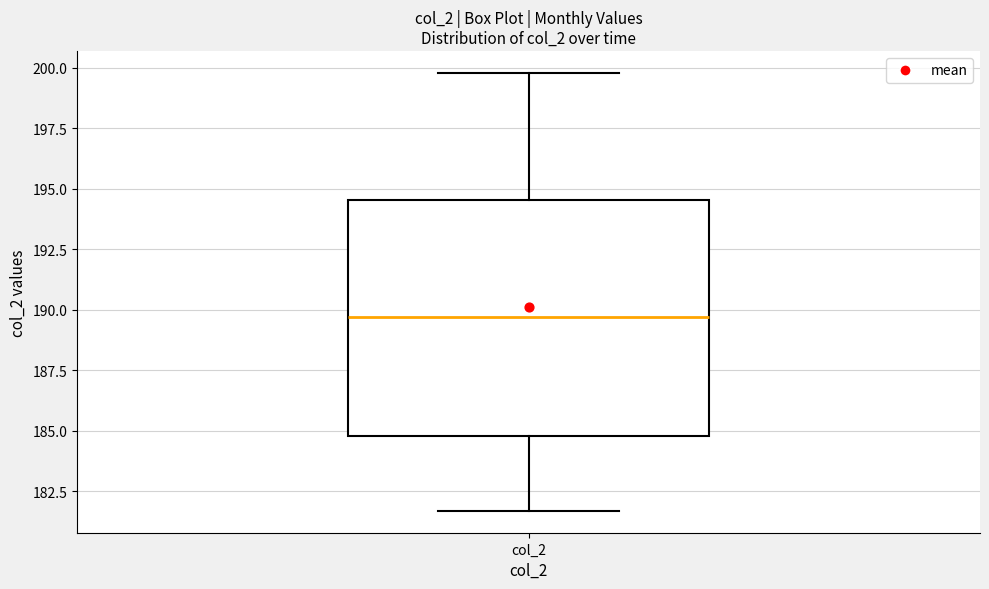

Where is the lower edge of the box for col_2 on the y-axis? The values are not printed on the chart, so give them approximately, as read against the axis.

185.0